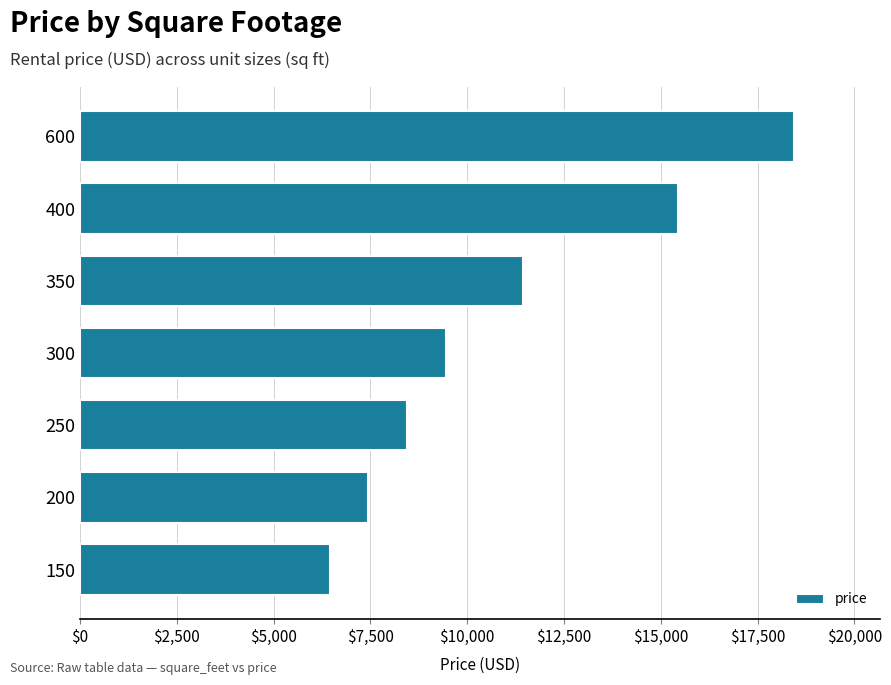

What is the change in value from 150 to 300?

+3000